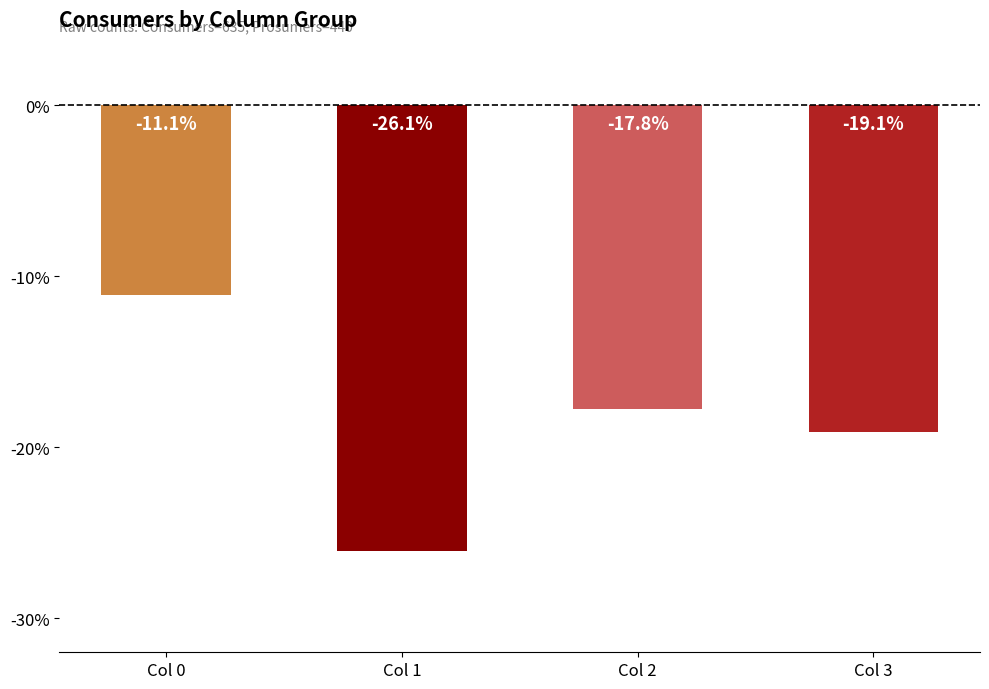

Which label corresponds to the largest value in the chart?

Col 0